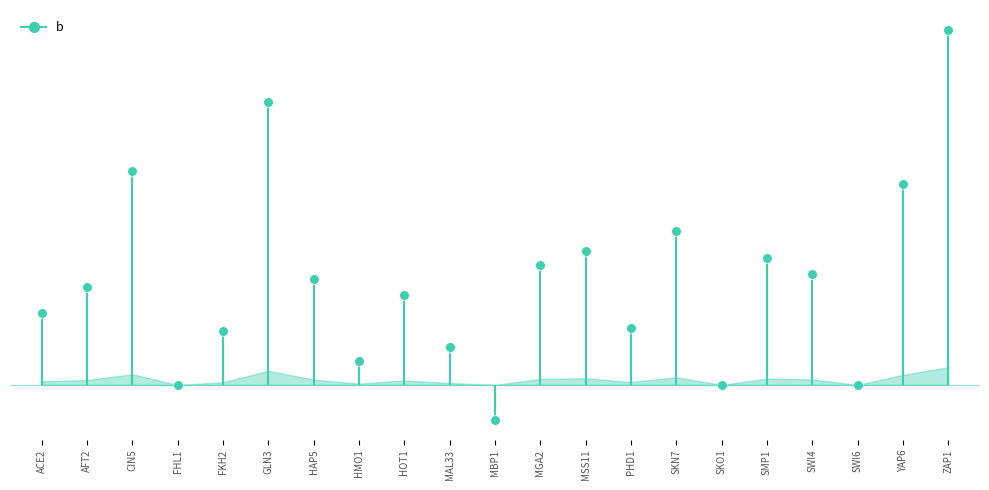

What is the label of the 20th point from the right?

AFT2